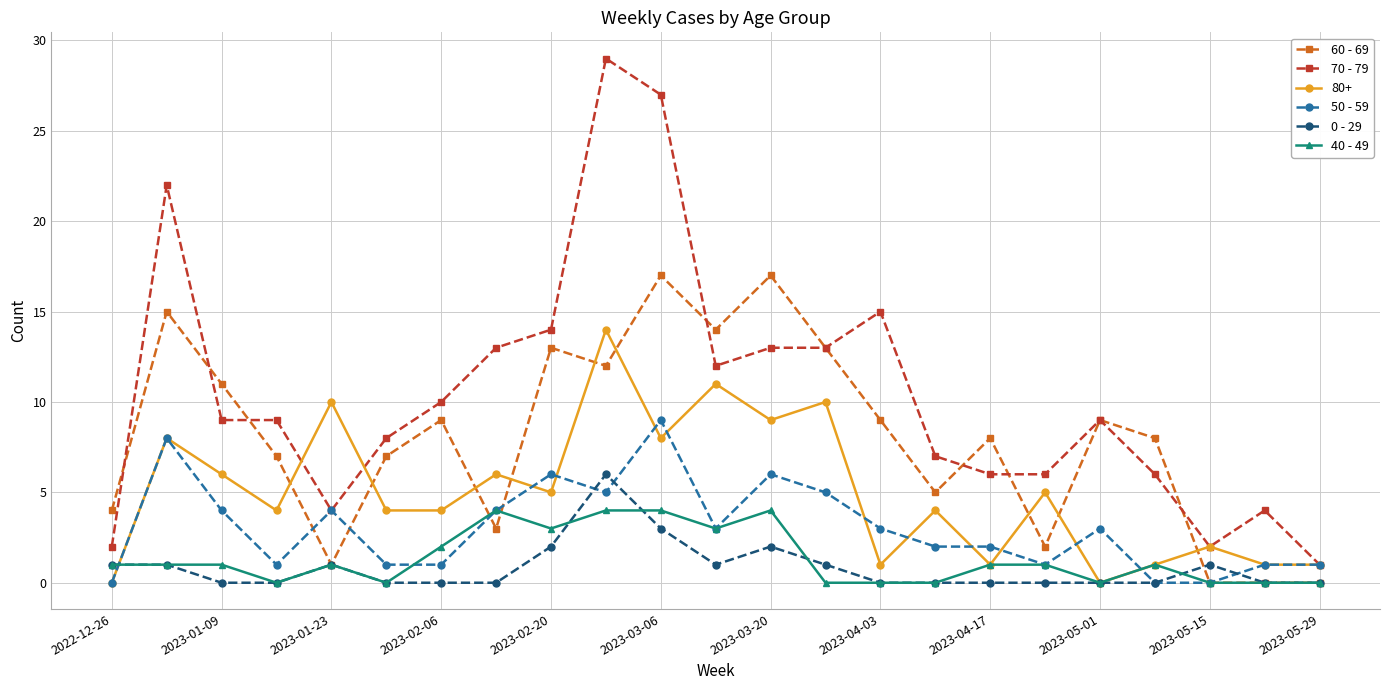

How many times do 80+ and 60 - 69 cross each other?

9